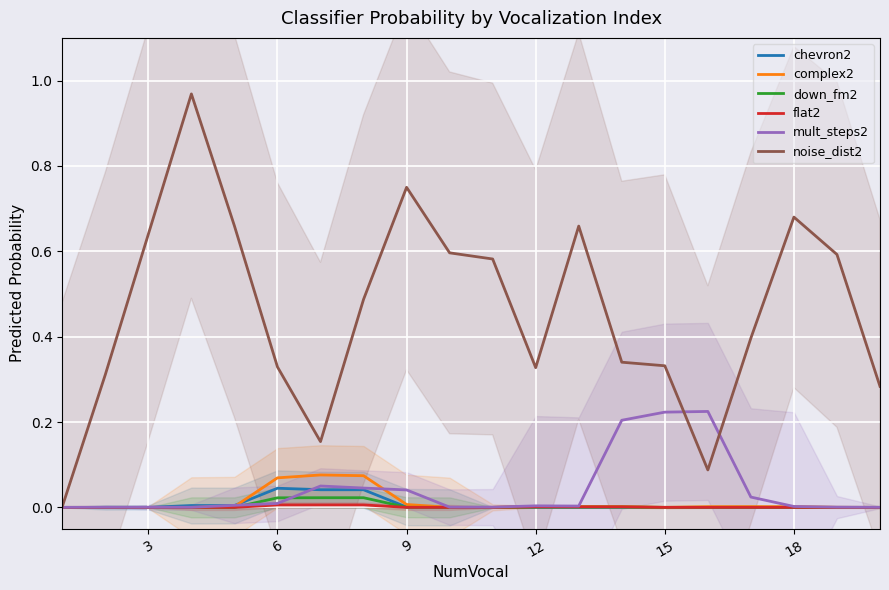

Which series has the largest total across all categories?

noise_dist2